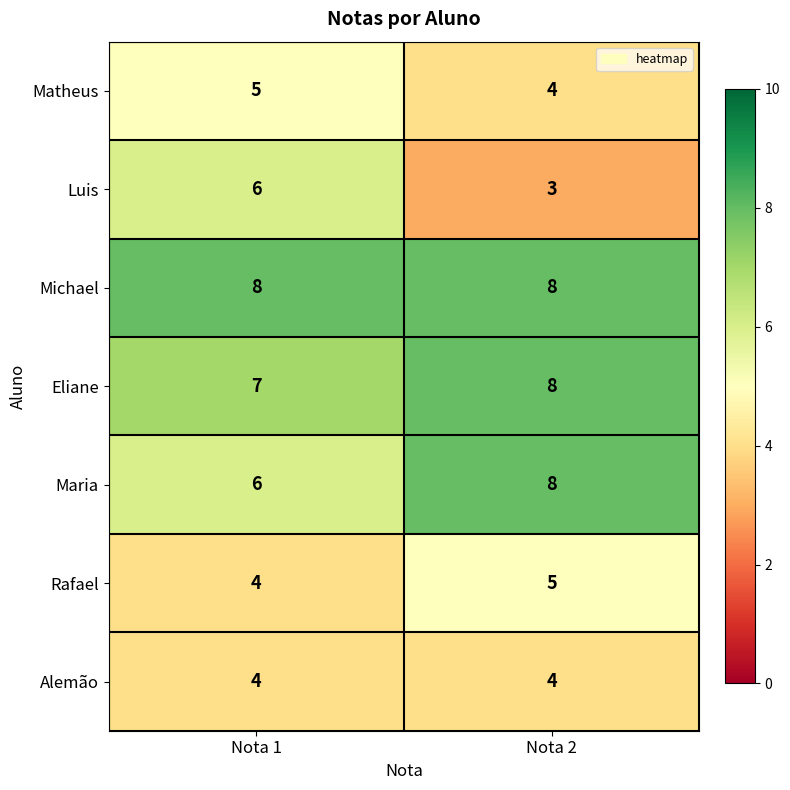

How many categories are shown in the chart?

2